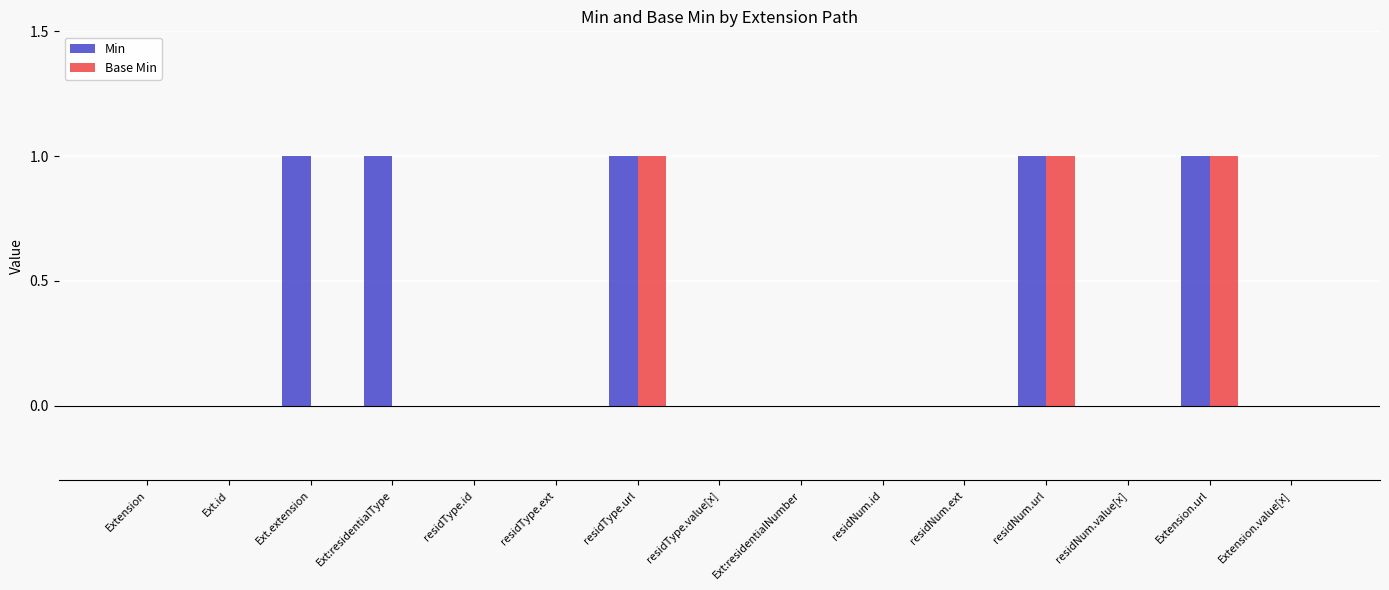

Is it true that Base Min equals 0 at residType.value[x]?

True